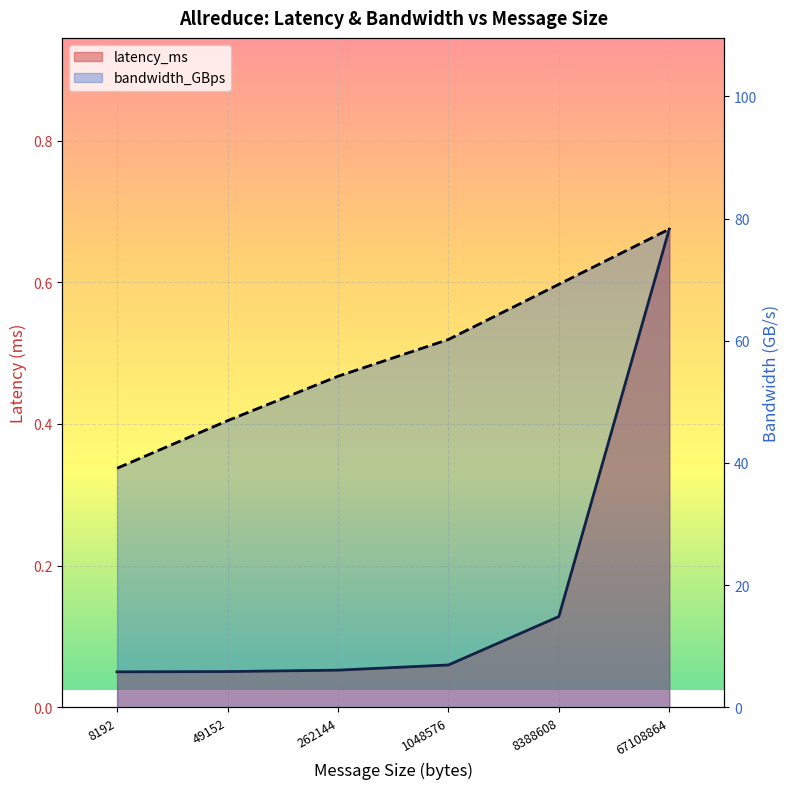

Which series changed the most between 262144 and 67108864?

bandwidth_GBps